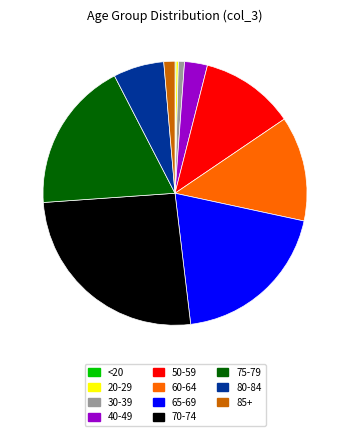

Which slice is the largest?

70-74